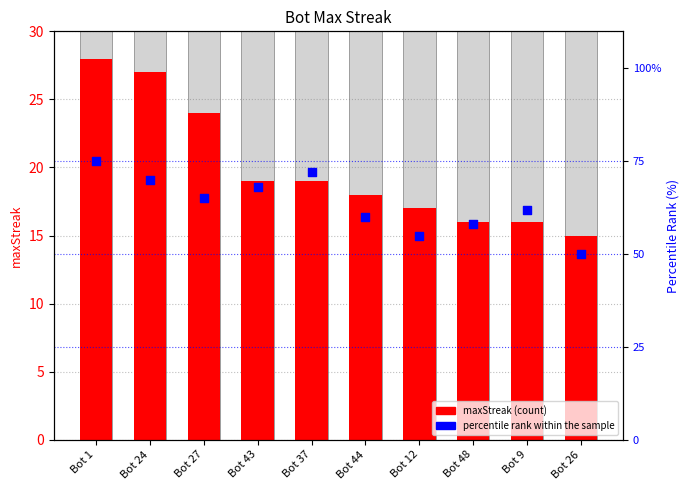

Which series has the widest spread of Y values?

percentile rank within the sample